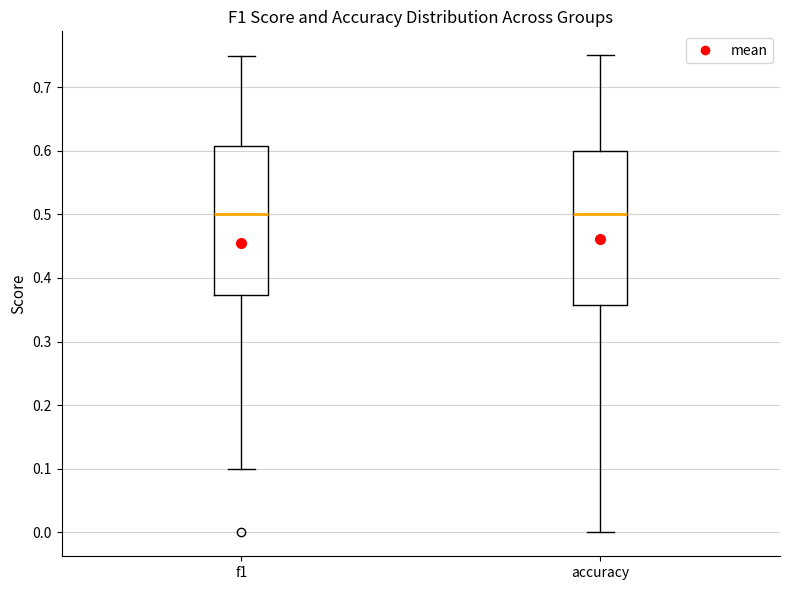

Where does the median line of the box for f1 sit on the y-axis? The values are not printed on the chart, so give them approximately, as read against the axis.

0.50